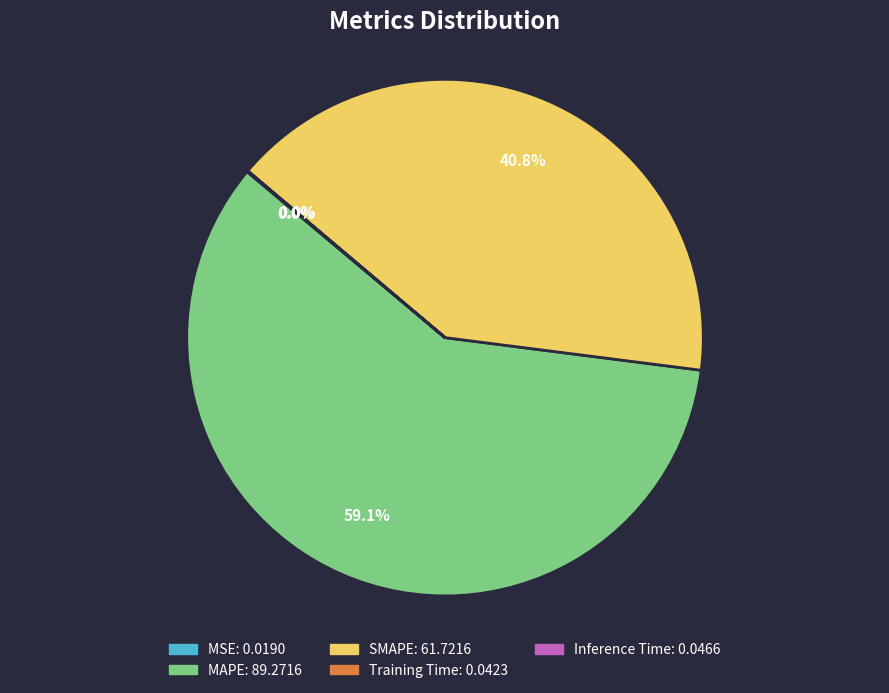

Between SMAPE and MAPE, which is larger?

MAPE